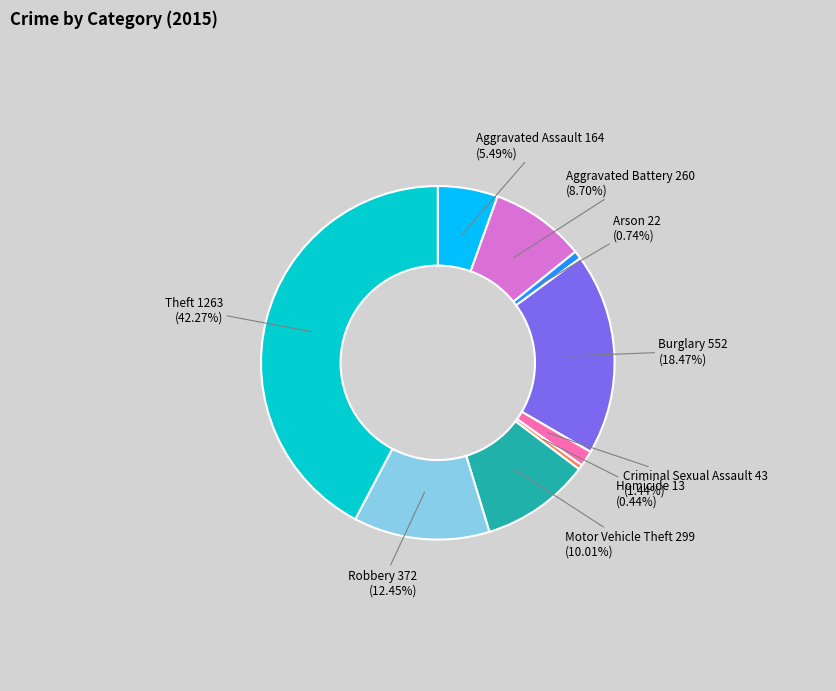

Does any single category account for the majority?

No